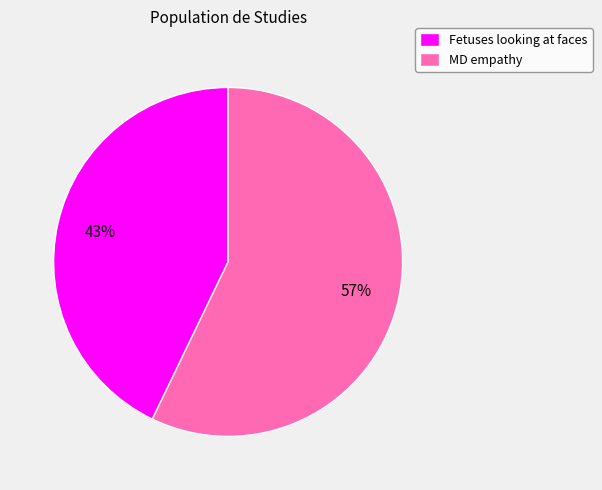

Is it true that Fetuses looking at faces is 37% of the pie?

False